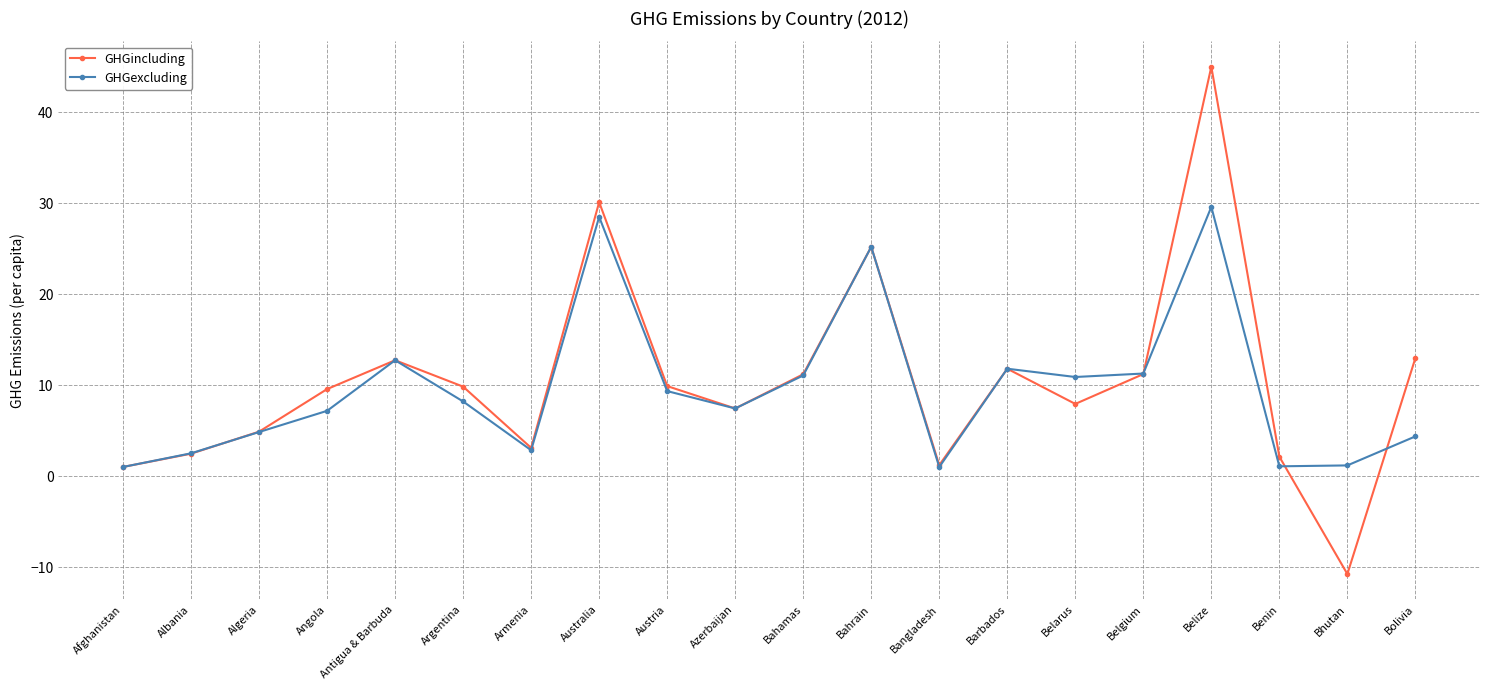

Rank the series by their maximum value, from highest to lowest.

GHGincluding, GHGexcluding